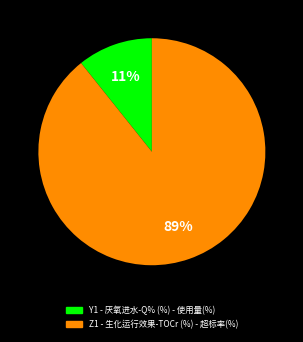

Rank the categories by value from highest to lowest.

Z1 - 生化运行效果-TOCr (%) - 超标率(%), Y1 - 厌氧进水-Q% (%) - 使用量(%)